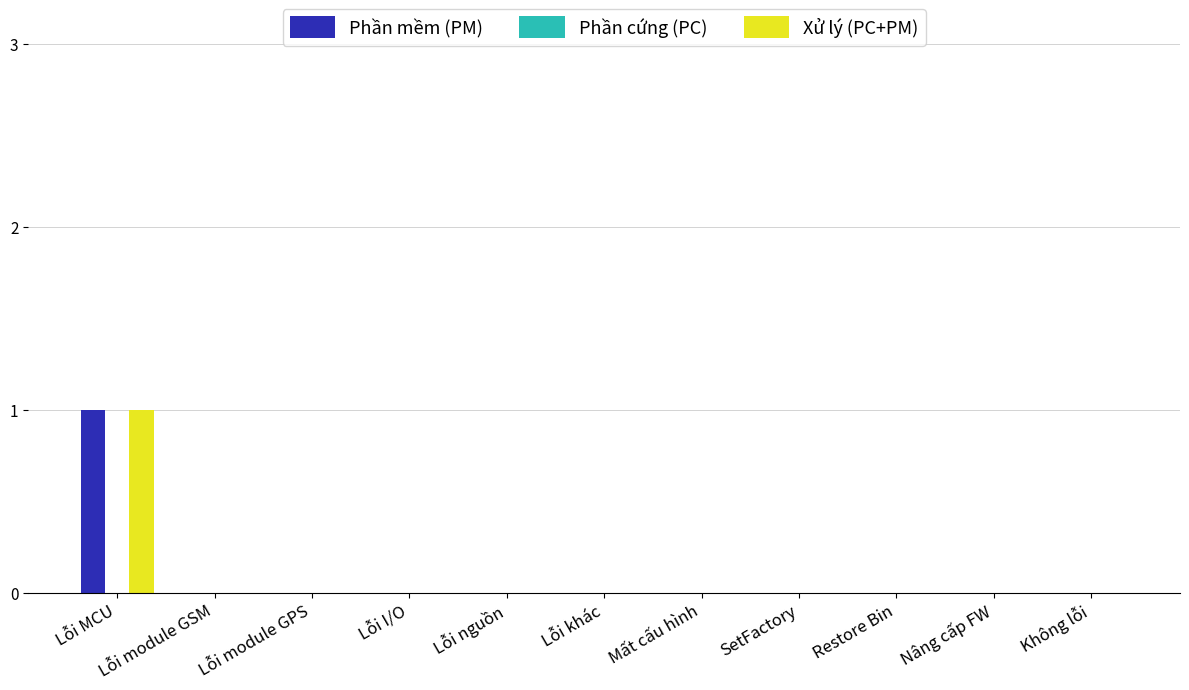

The Phần mềm (PM) series shows 1 at Lỗi MCU. True or false?

True